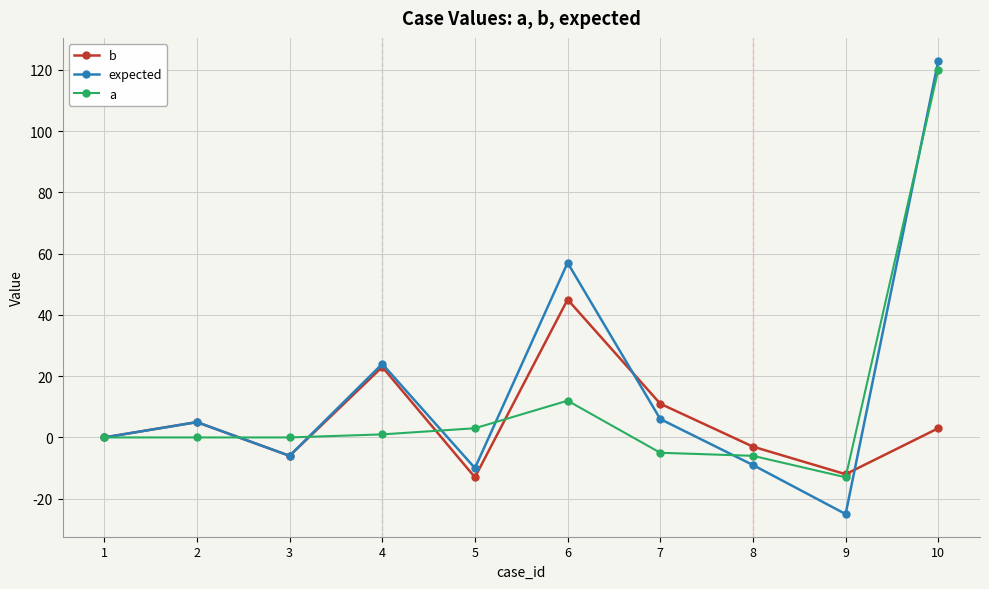

Rank the series by their maximum value, from lowest to highest.

b, a, expected